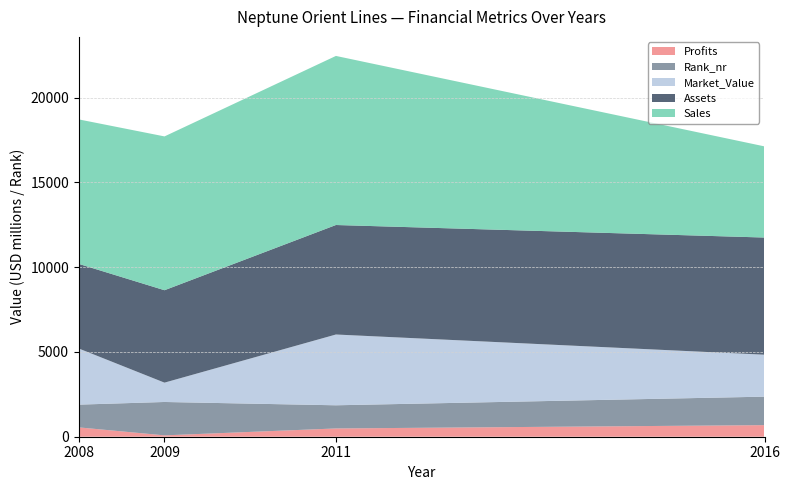

Reading left to right, list all the values displayed in this chart.

Sales: 8520.0	9070.0	9970.0	5375.0
Assets: 4990.0	5450.0	6457.0	6909.0
Market_Value: 3310.0	1140.0	4174.0	2474.0
Rank_nr: 1342.0	1969.0	1366.0	1679.0
Profits: 550.0	80.0	487.7	683.7